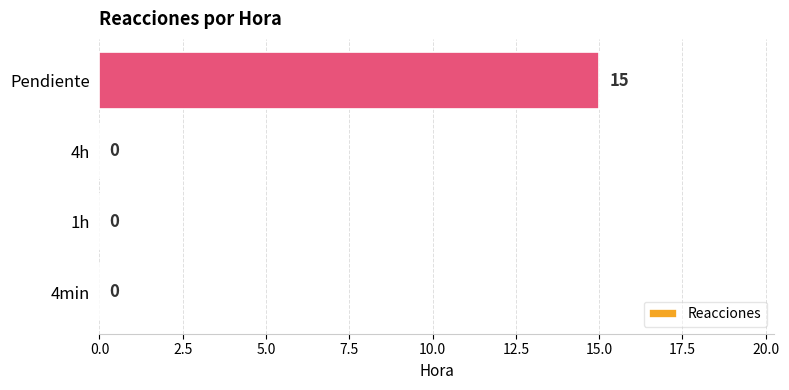

What is the change in value from 4h to Pendiente?

+15